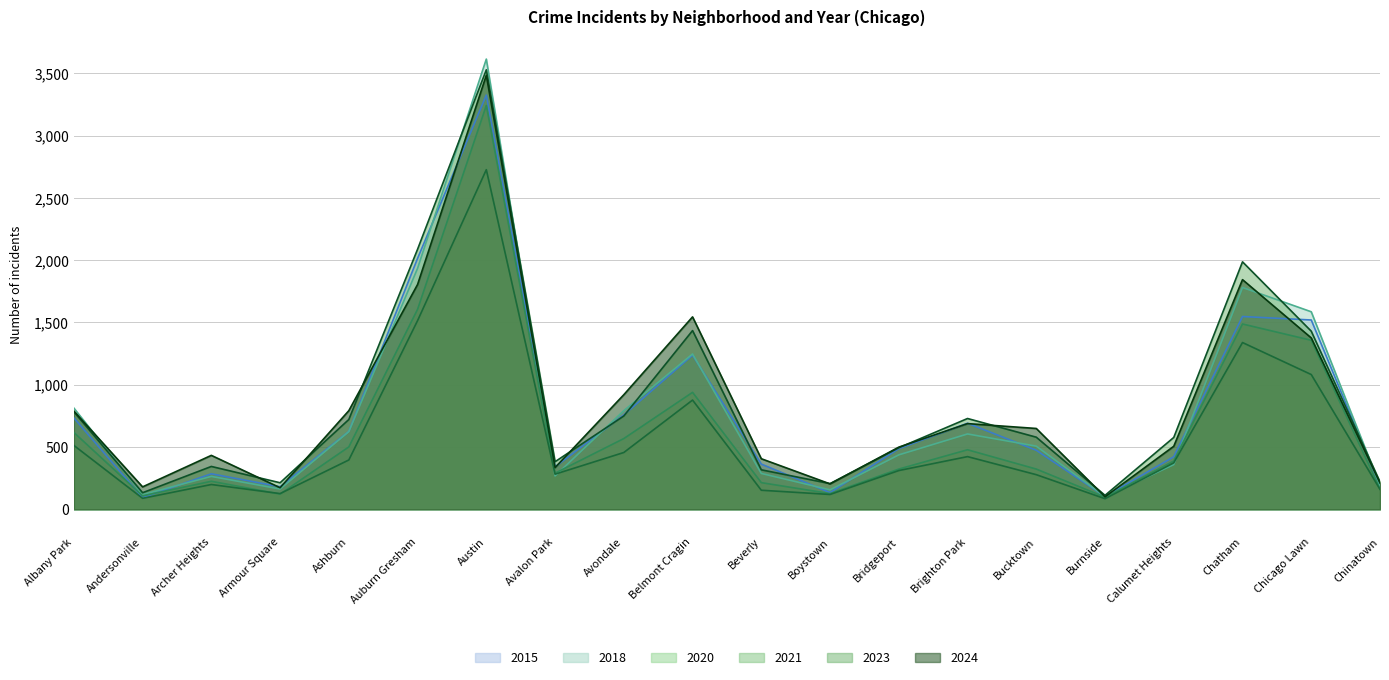

What is the difference between the maximum and minimum values in the 2015 series?

3233